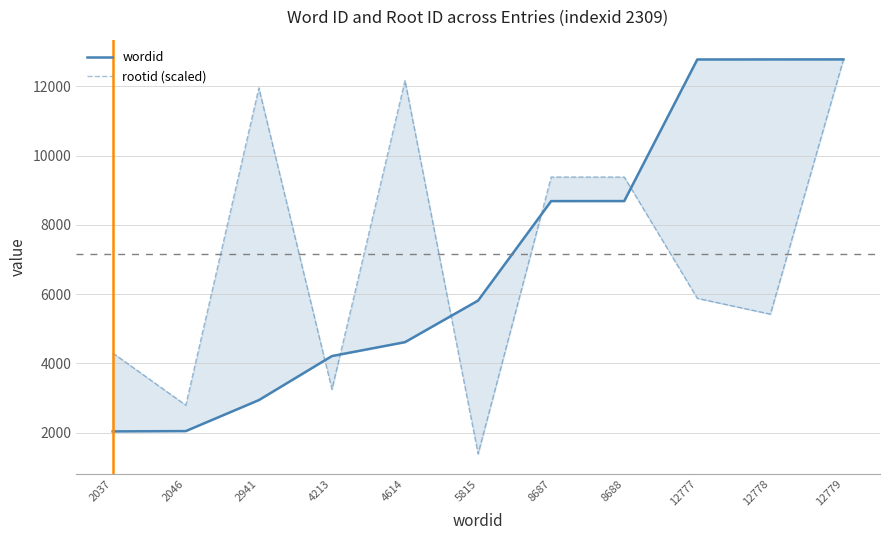

At which label does rootid (scaled) first exceed 5879?

2941